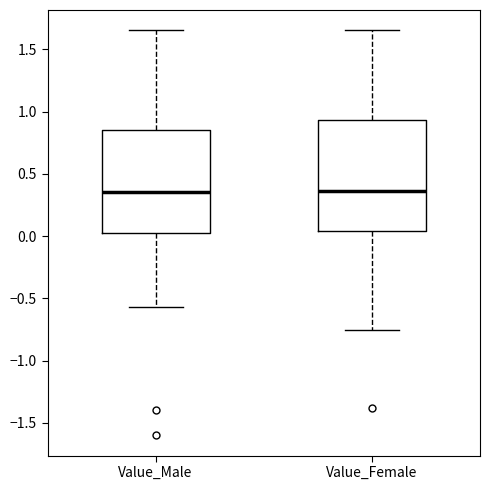

Comparing the boxes themselves (not the whiskers), which one is the tallest?

Value_Female